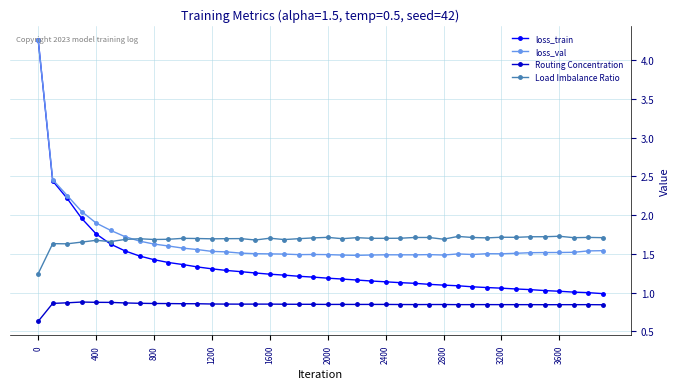

Which series has the largest range (max minus min)?

loss_train